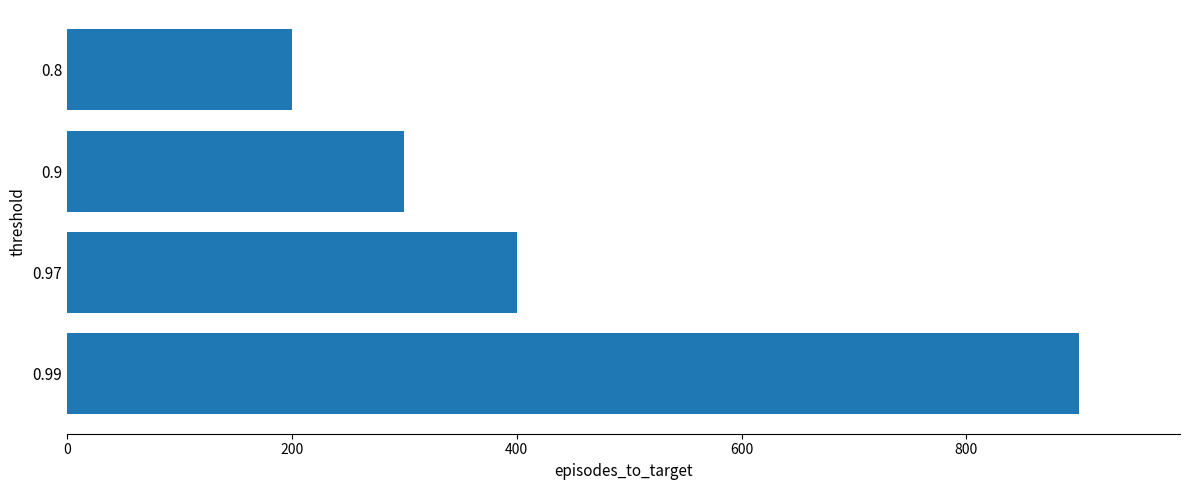

Reading top to bottom, transcribe all the data shown in this chart.

200	300	400	900